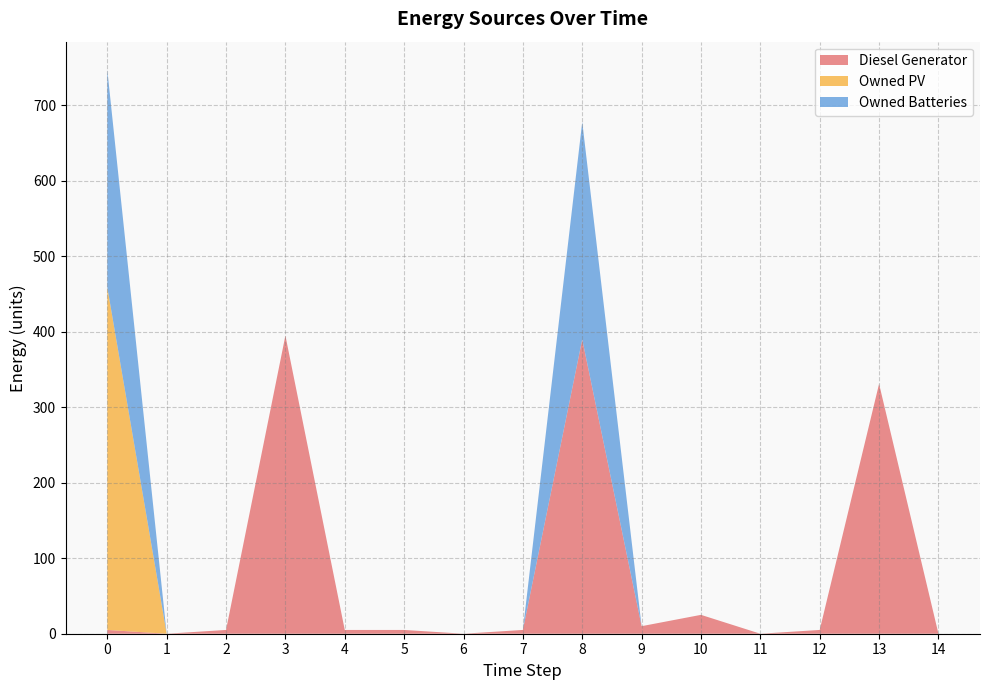

True or false: Diesel Generator has a value of -126 at 11.

False